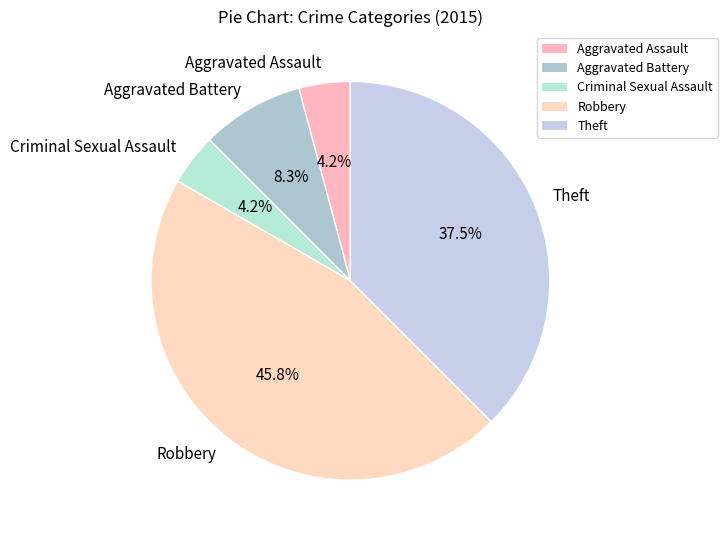

What percentage is the Criminal Sexual Assault slice, to the nearest percent?

4%